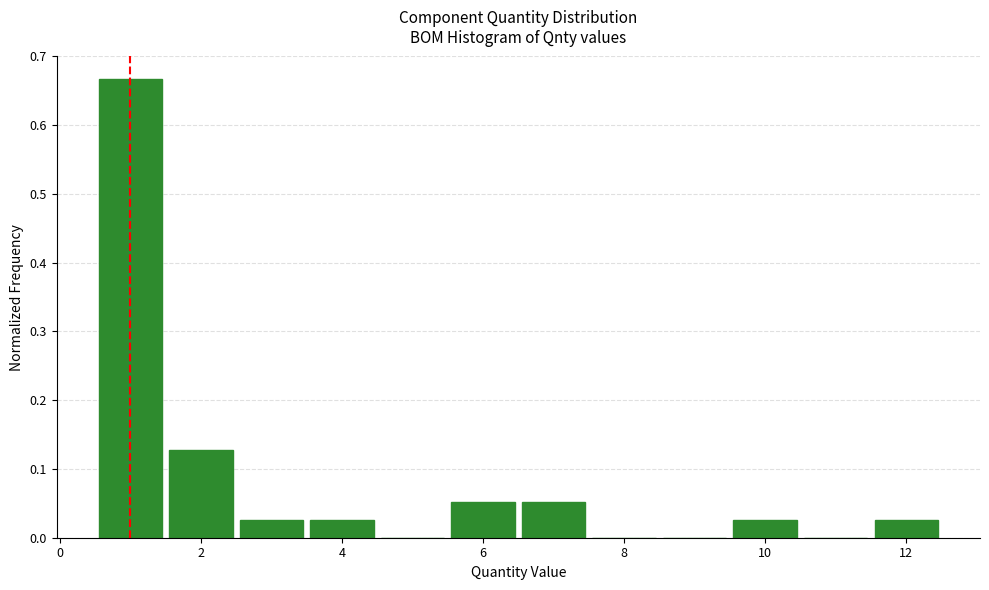

Which range on the x-axis has the tallest bar?

0.5 to 1.5